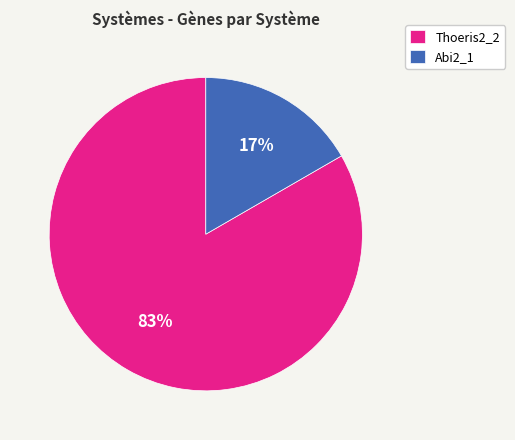

To the nearest percent, what is the average slice percentage?

50%